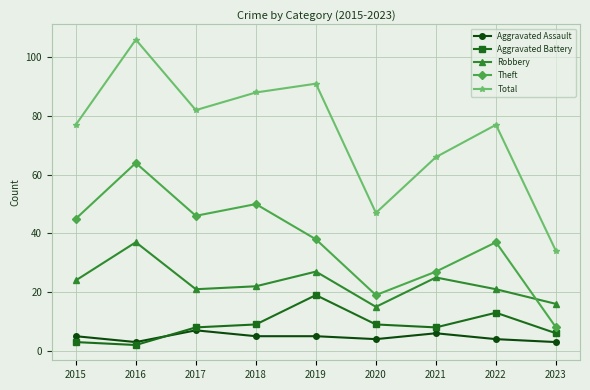

How many interior local valleys does the Robbery series have?

2